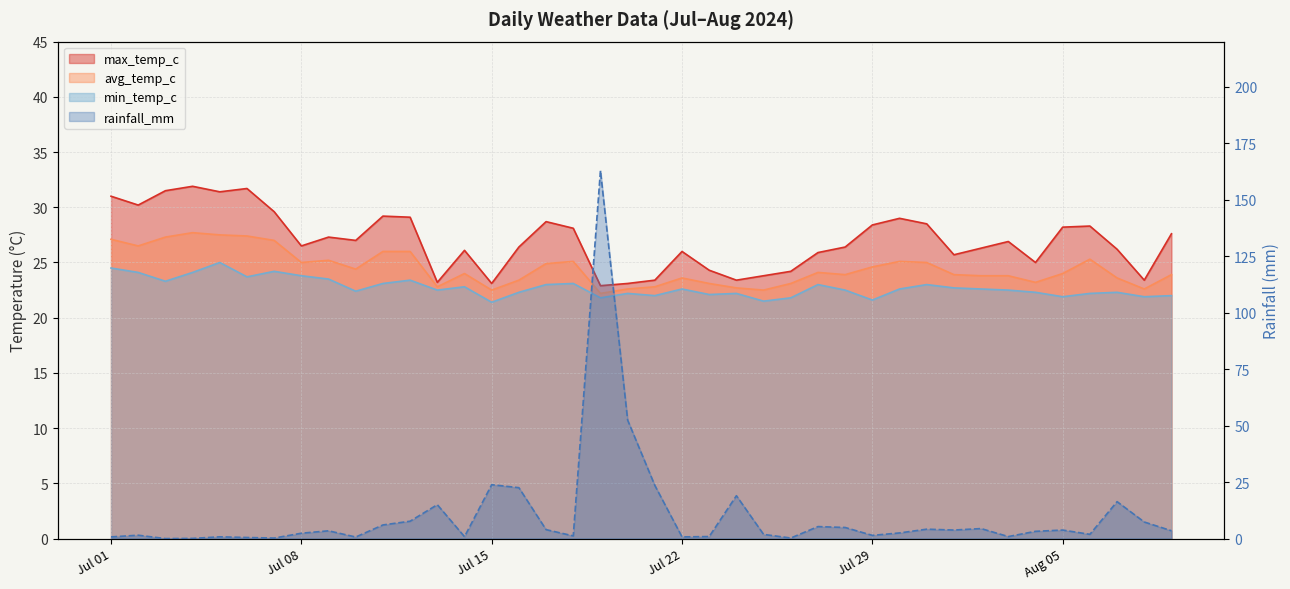

What is the label of the 22nd point from the right?

2024-07-19